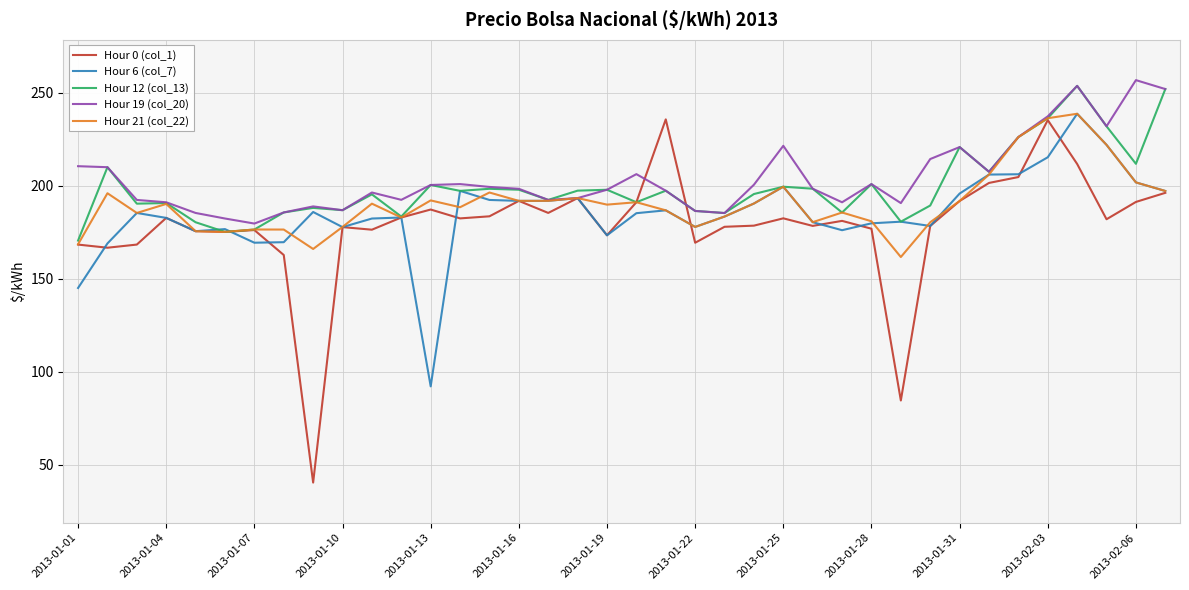

List the series in order of their overall mean, highest first.

Hour 19 (col_20), Hour 12 (col_13), Hour 21 (col_22), Hour 6 (col_7), Hour 0 (col_1)